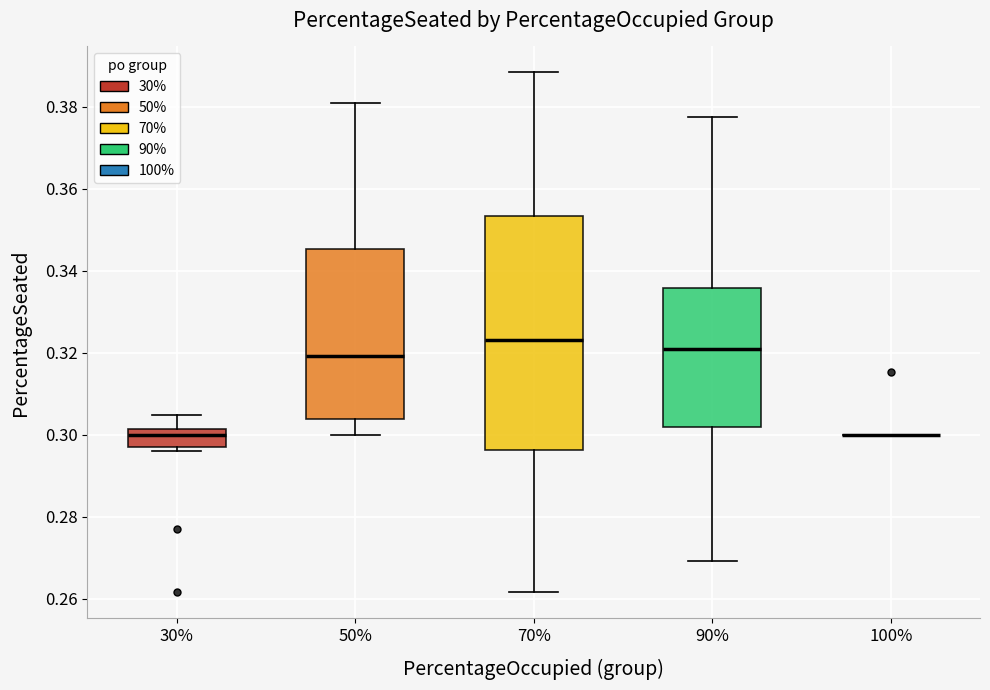

Reading left to right, read every box against the y-axis: the position of its median line, the range the box covers, and the ends of its whiskers. The values are not printed on the chart, so give them approximately, as read against the axis.

30%: median 0.300, box 0.296 to 0.302, whiskers 0.296 (just below the box's lower edge) to 0.304
50%: median 0.320, box 0.304 to 0.346, whiskers 0.300 to 0.380
70%: median 0.324, box 0.296 to 0.354, whiskers 0.262 to 0.388
90%: median 0.320, box 0.302 to 0.336, whiskers 0.270 to 0.378
100%: box collapsed to a line at 0.300, whiskers 0.300 to 0.300